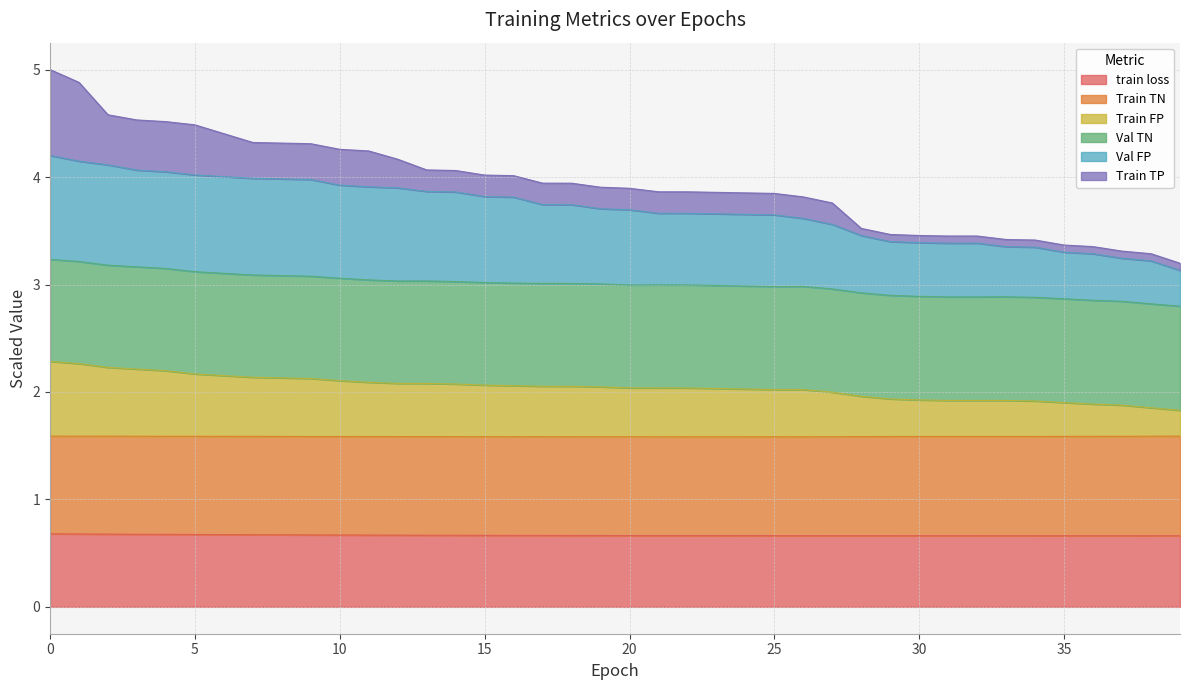

What is the maximum value for train loss?

0.7